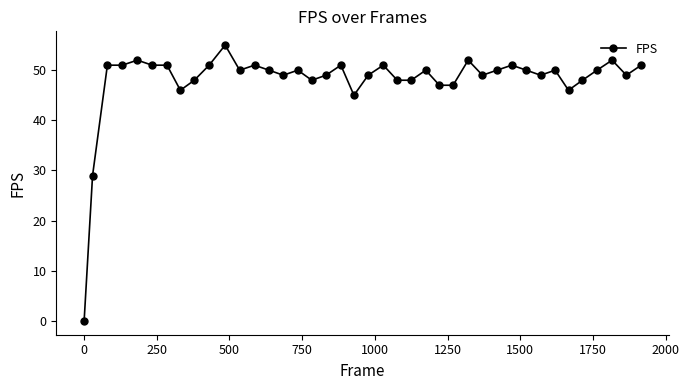

What is the maximum value shown in the chart?

55